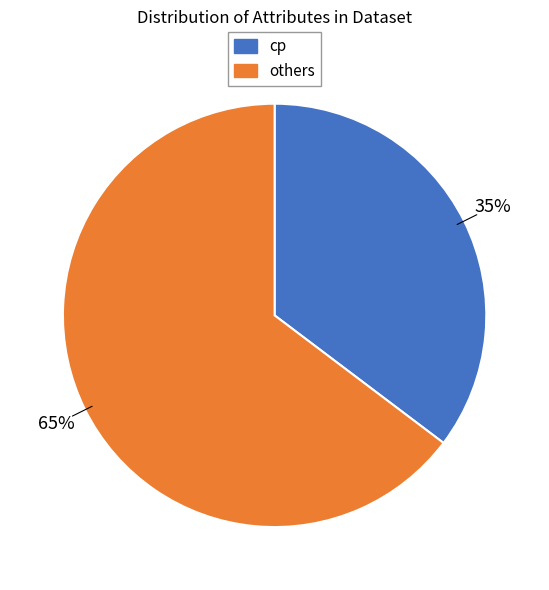

Does any single category account for the majority?

Yes